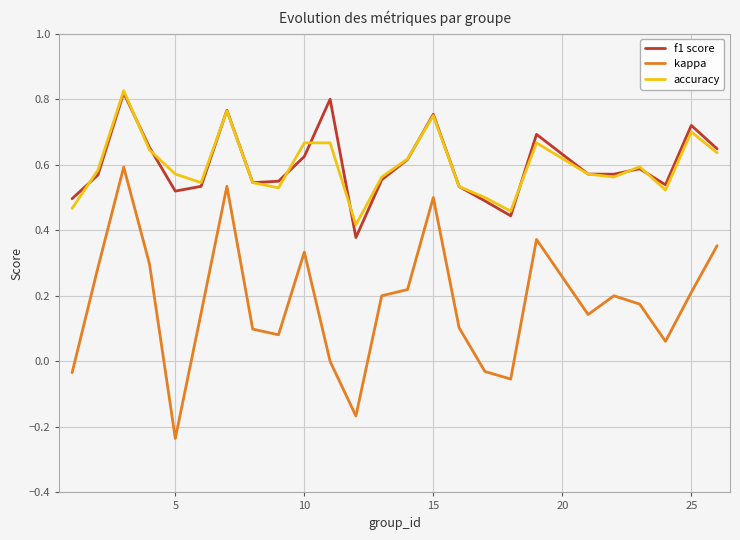

Which series has the widest spread of values?

kappa